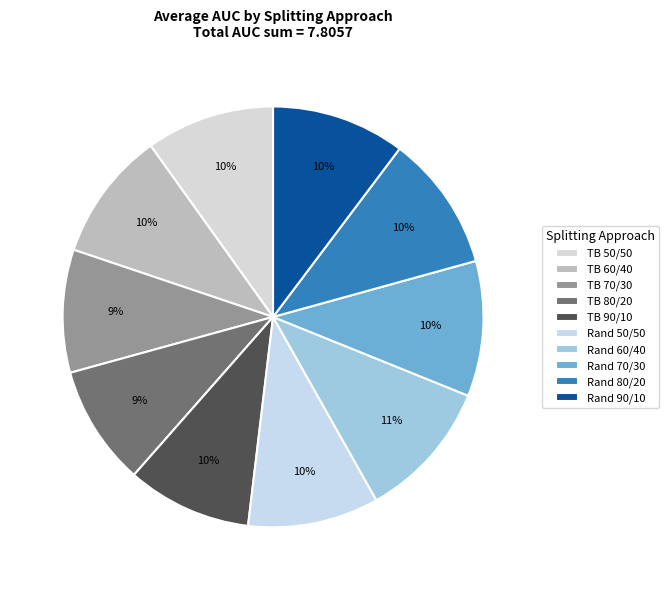

Does any single category account for the majority?

No